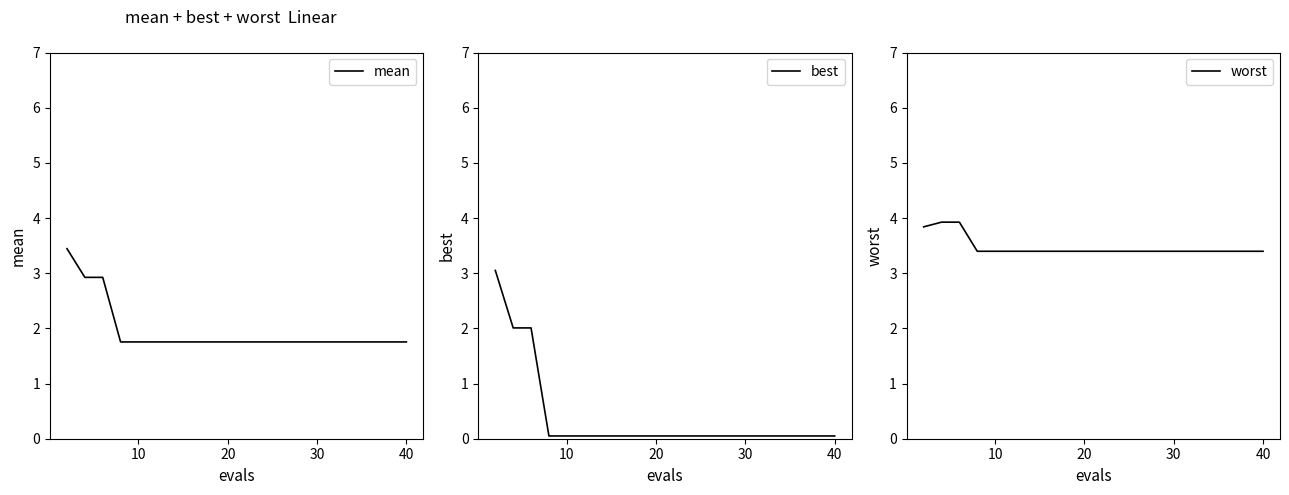

The best series shows 0.0 at 40. True or false?

True